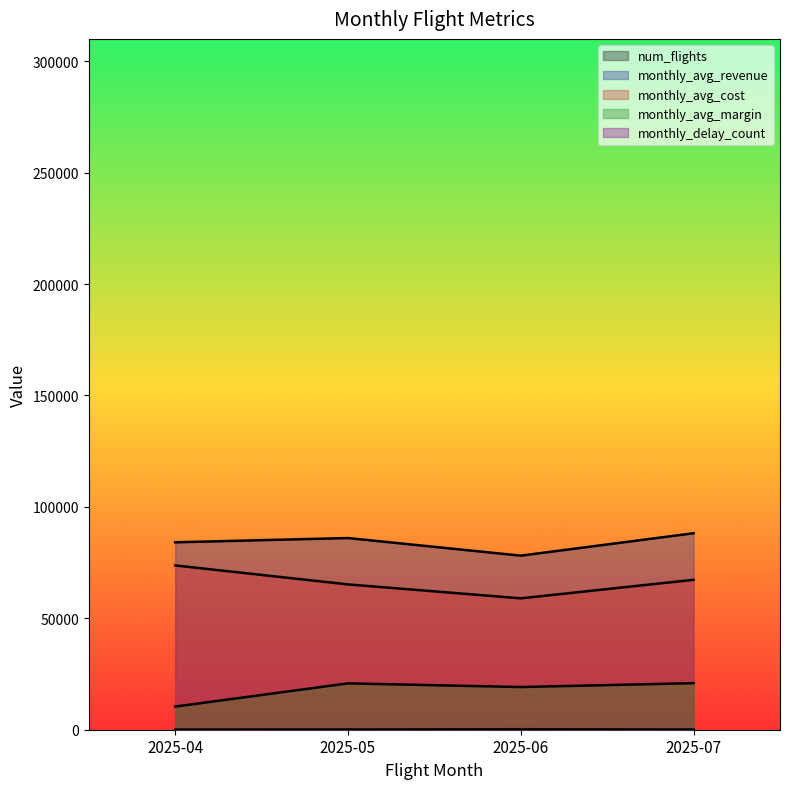

Count the number of categories in the chart.

4